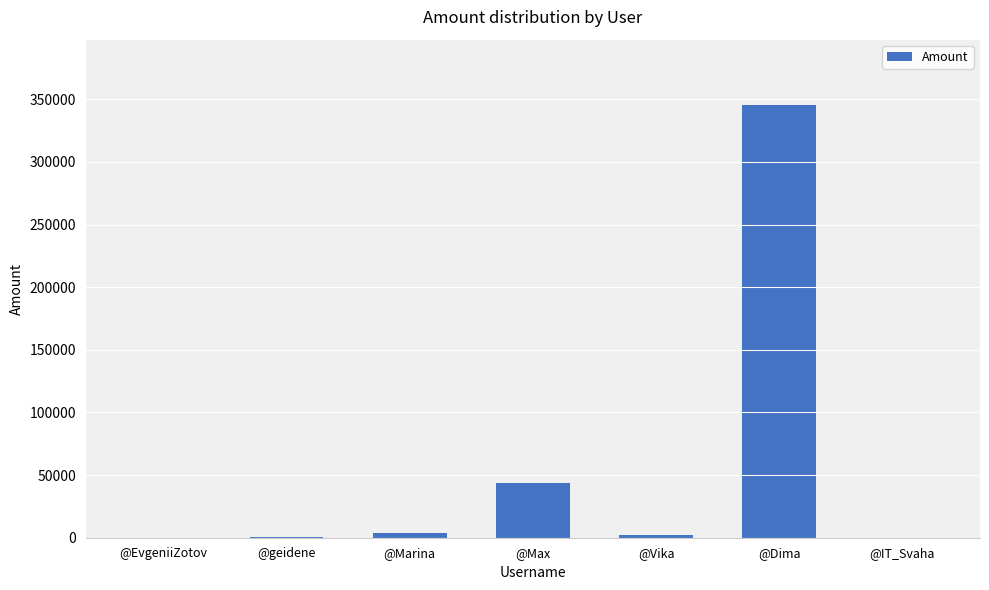

Is it true that the value at @Max is 43321?

True